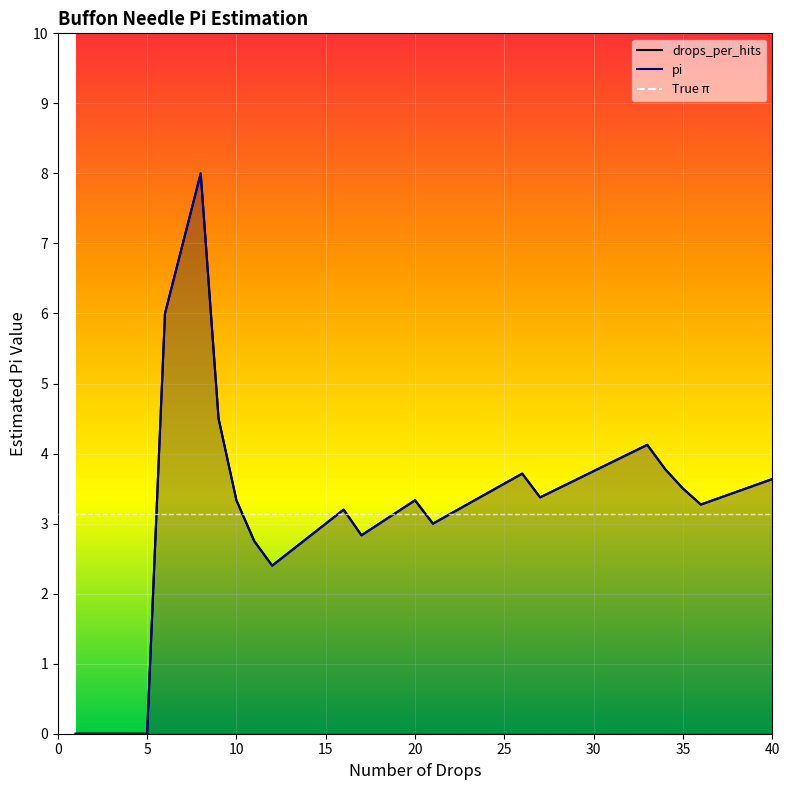

The value of pi at 32 is 4.0. True or false?

True